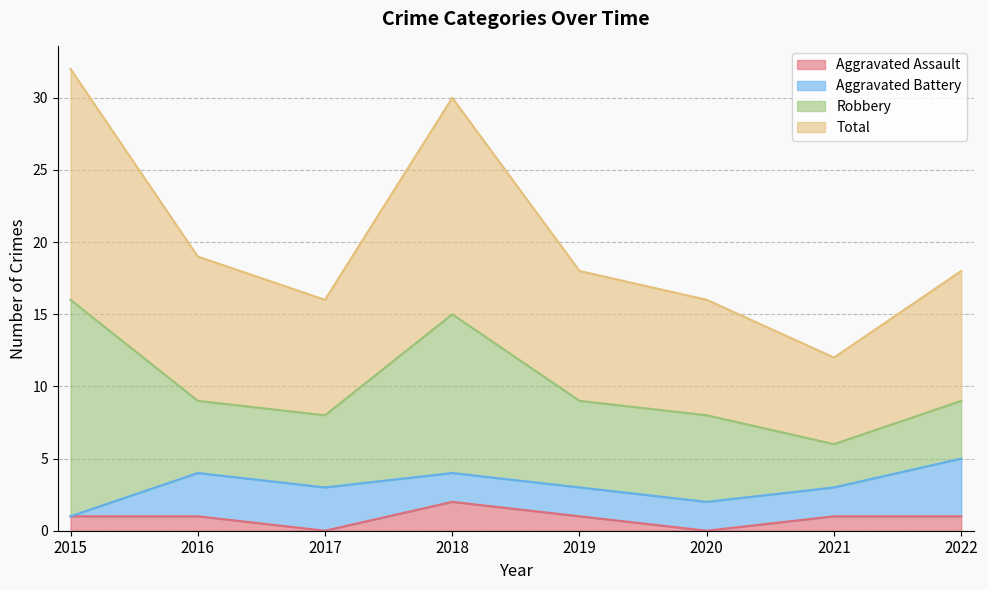

Which series has the widest spread of values?

Total